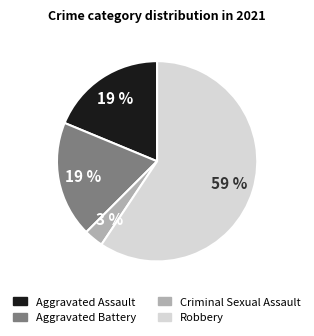

The Aggravated Battery slice represents 19% of the pie. True or false?

True